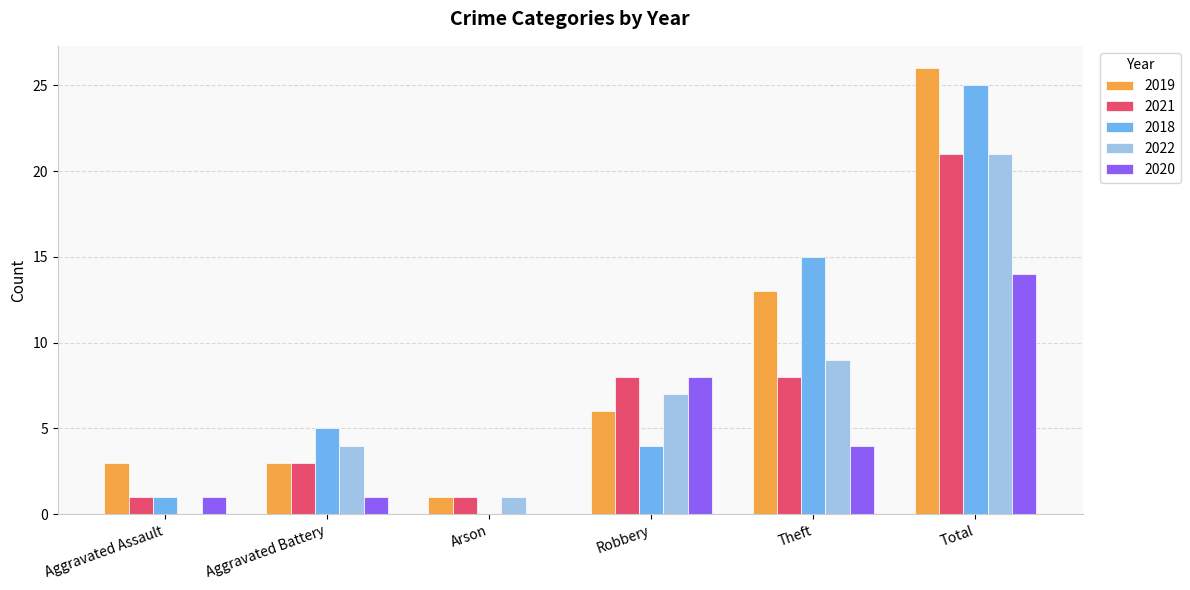

At which category is the sum across all series the highest?

Total